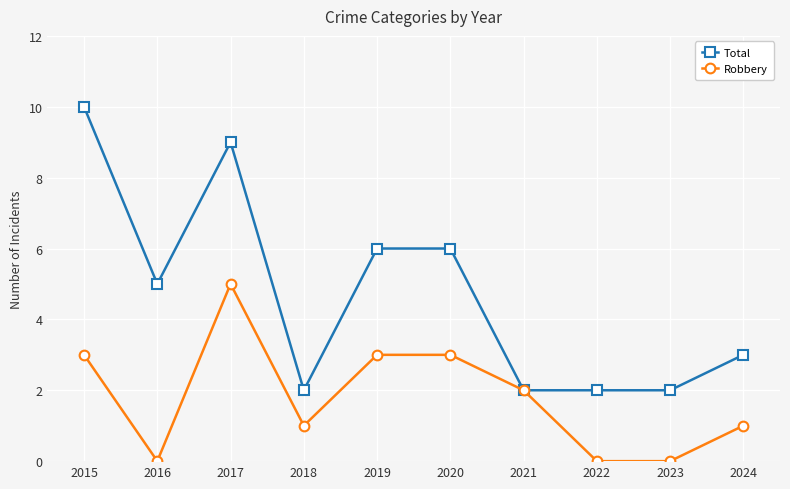

True or false: Total has more than 0 interior local peaks.

True